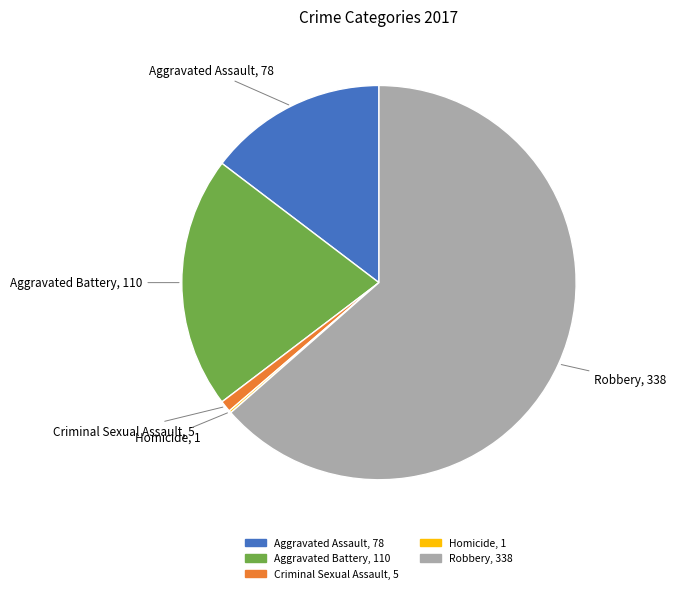

Combined, do Aggravated Assault and Aggravated Battery account for over 50%?

No